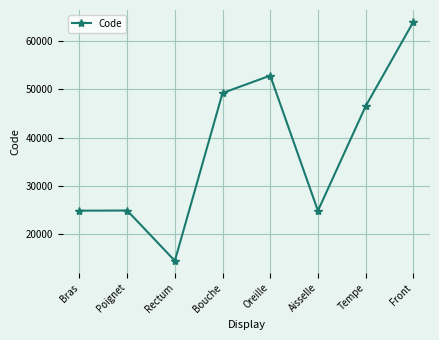

How many points are lower than both their immediate neighbors (excluding endpoints)?

2